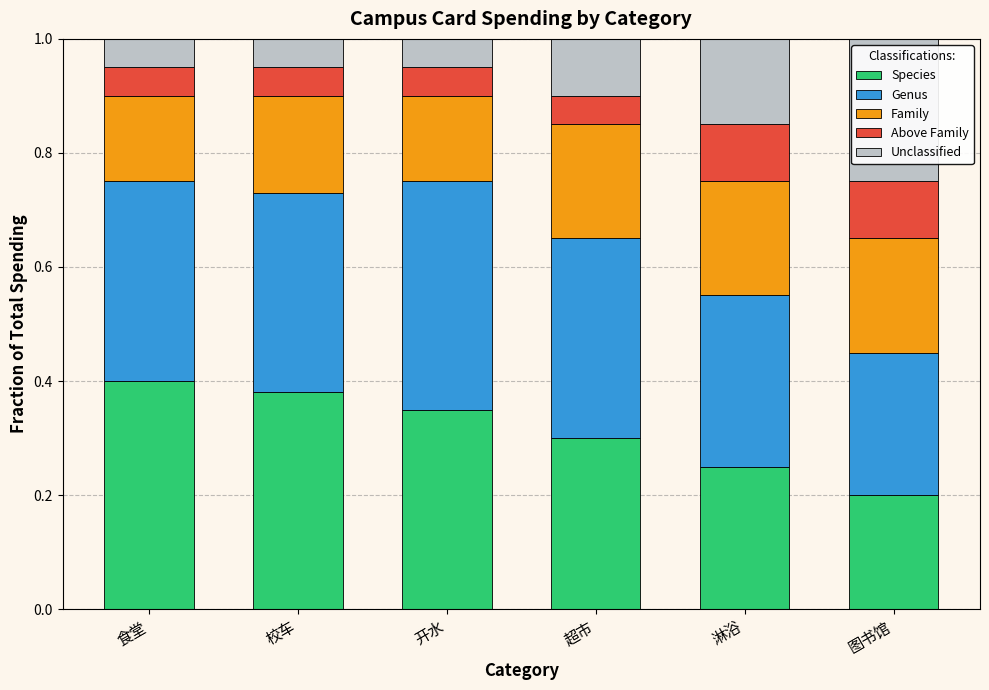

Count the Species values in the range 0 to 1.

6